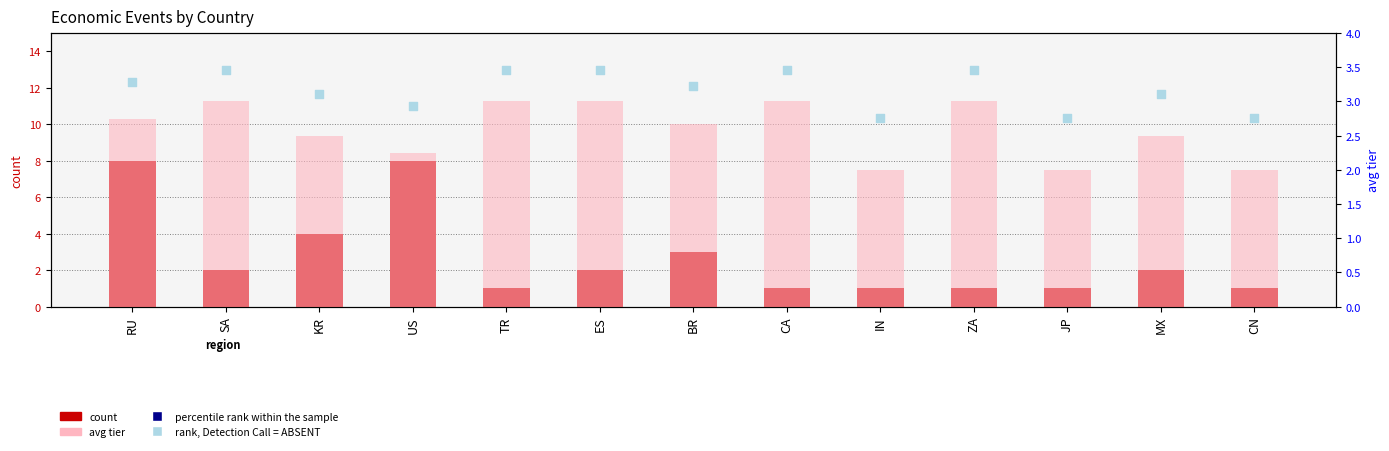

What are all the series names shown in the legend?

count, percentile rank within the sample, rank, Detection Call = ABSENT, avg tier